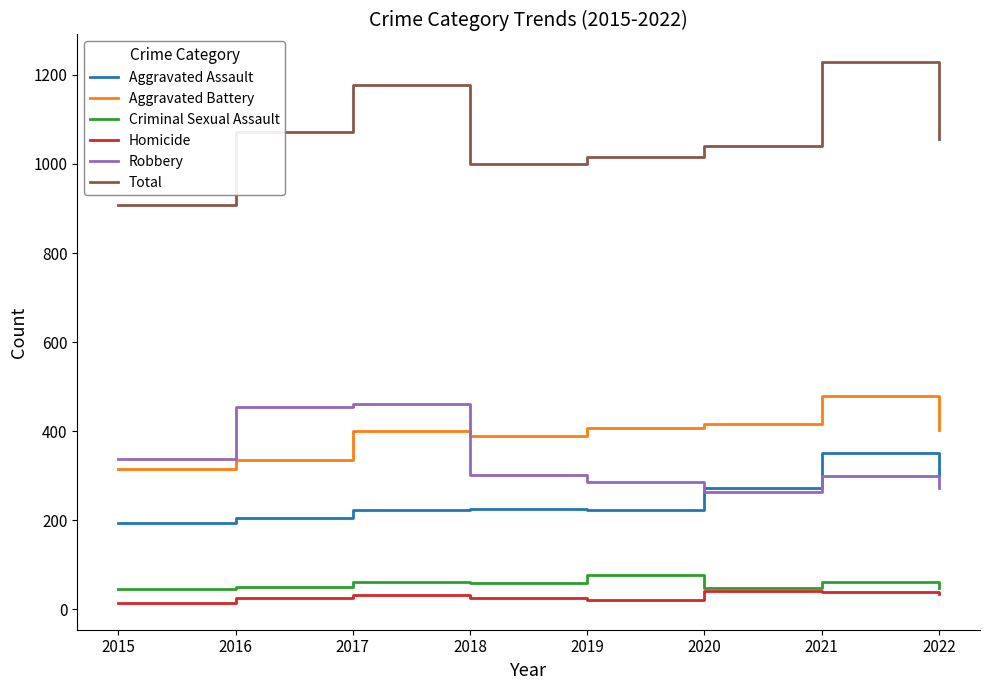

At how many categories does at least one series exceed 130?

8